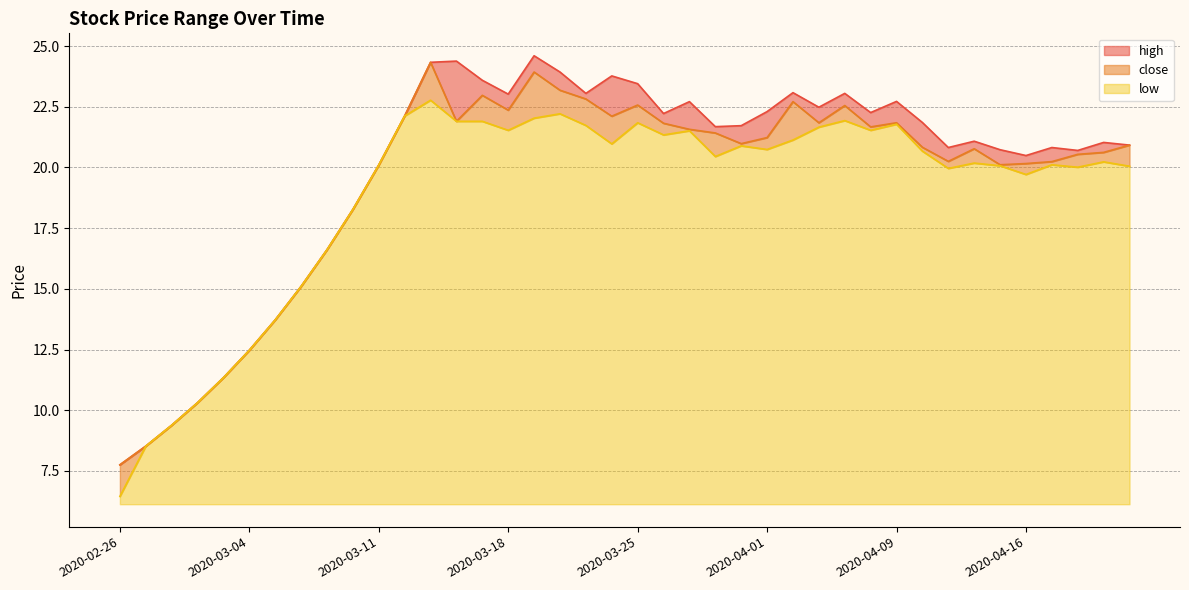

What is the sum of the high values at 2020-04-08 and 2020-02-28?

31.6